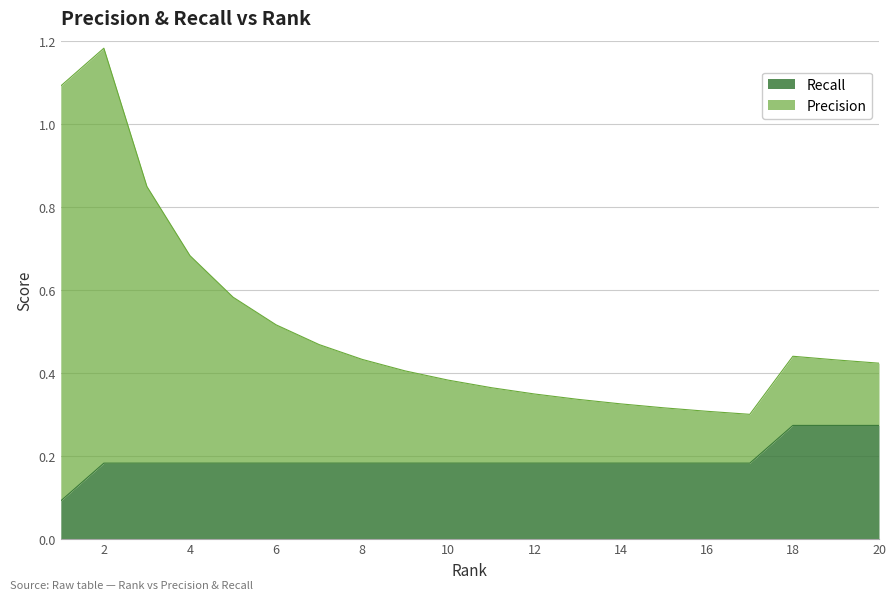

Which category has the highest value in the Precision series?

2